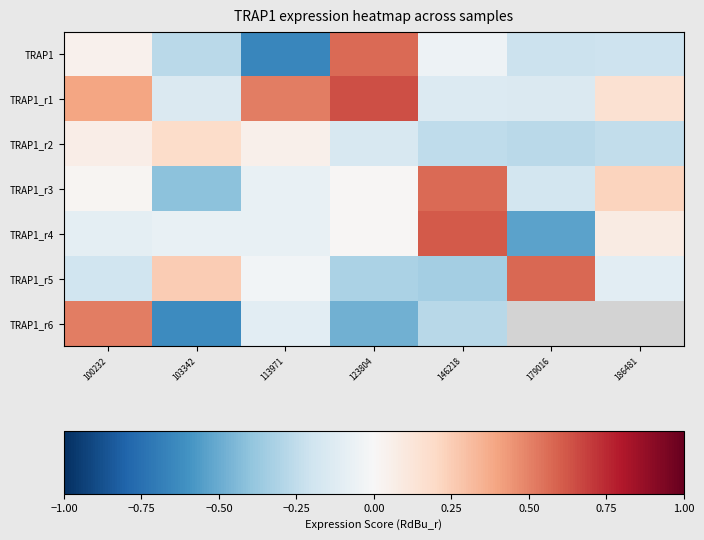

True or false: TRAP1_r1 has a value of -0.1 at 146218.

True